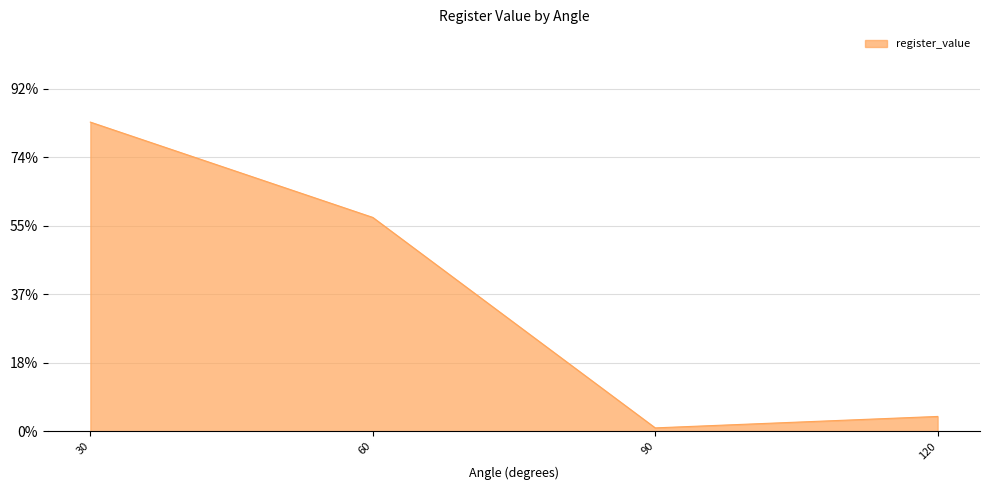

Is this an area chart (filled region under the line)?

Yes